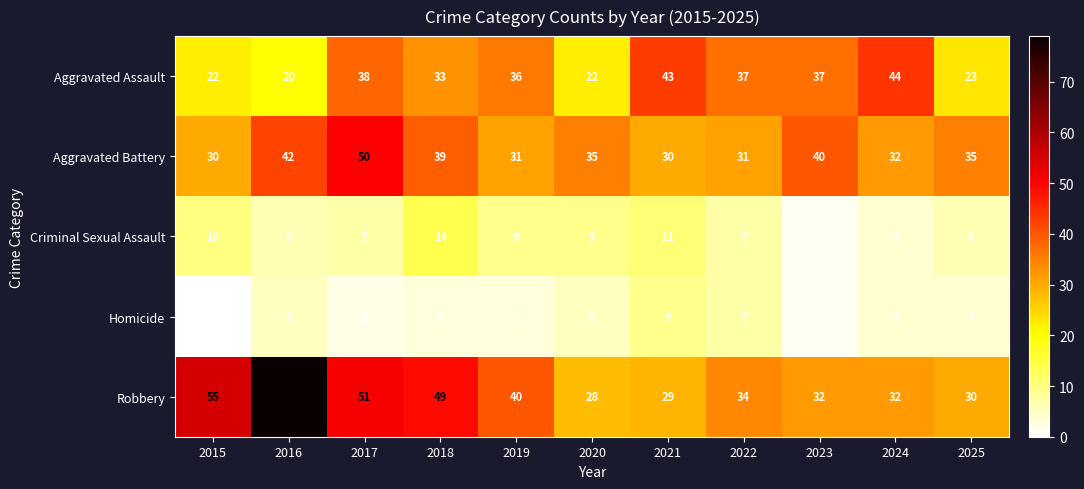

Is it true that Aggravated Battery equals 43 at 2019?

False